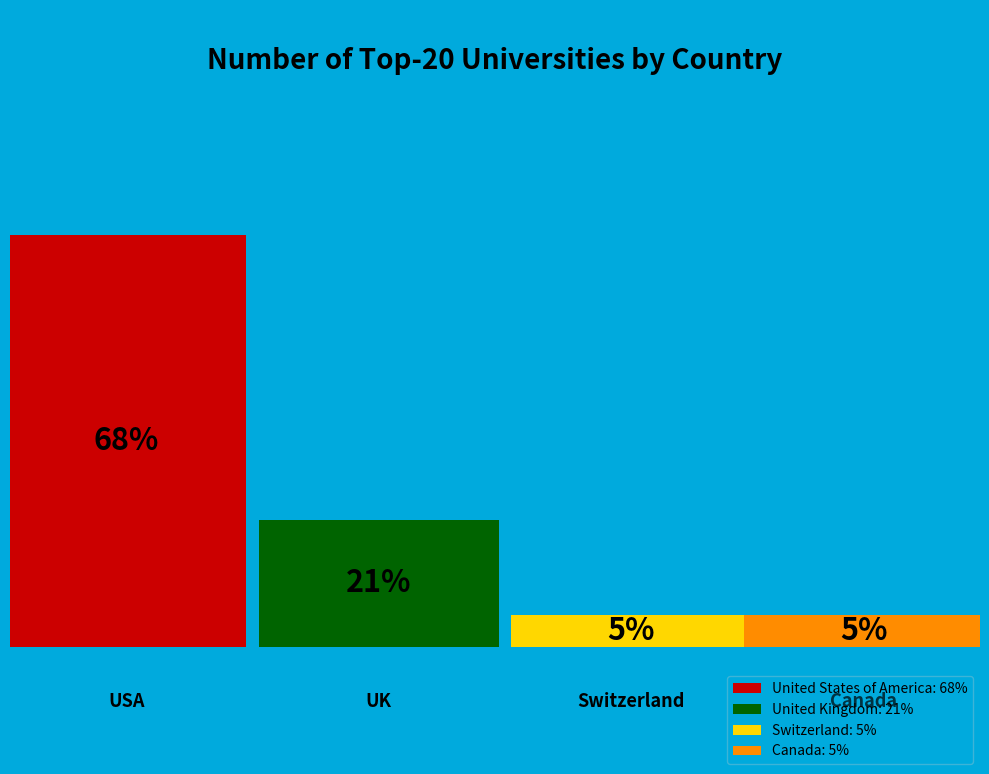

To the nearest percent, what portion does United Kingdom represent?

21%